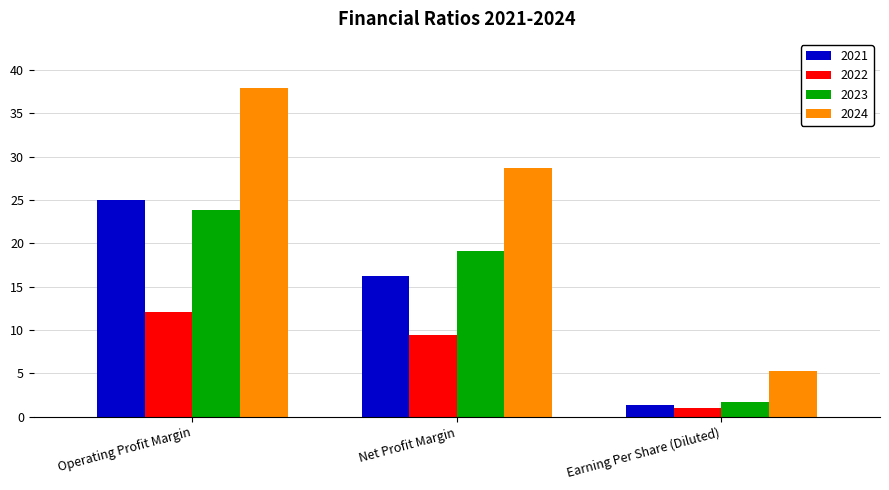

Where does the 2024 series first go above 28?

Operating Profit Margin